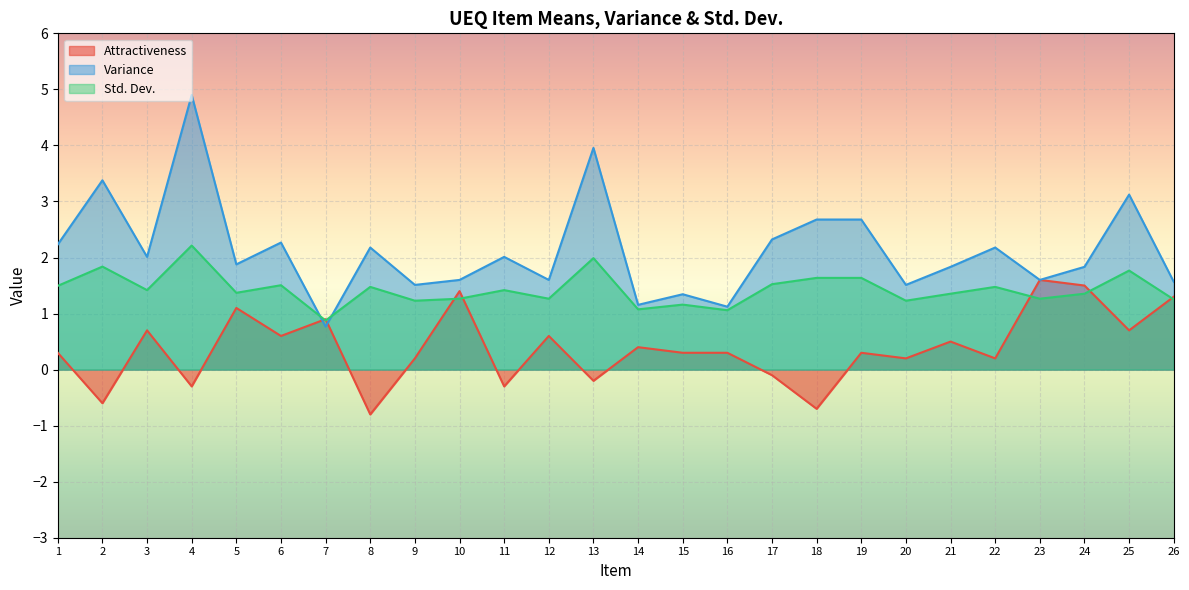

What value does the Attractiveness series have at 7?

0.9